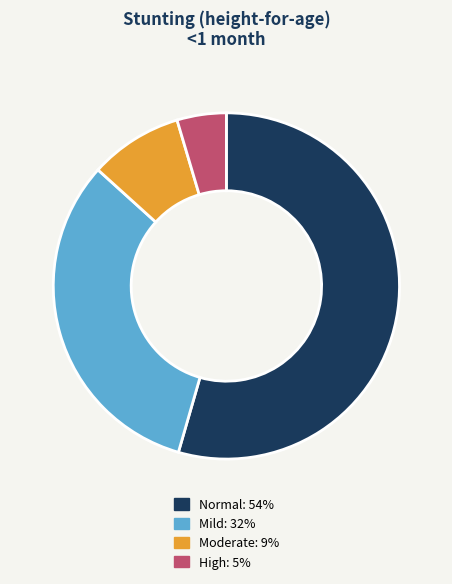

Does any single category account for the majority?

Yes